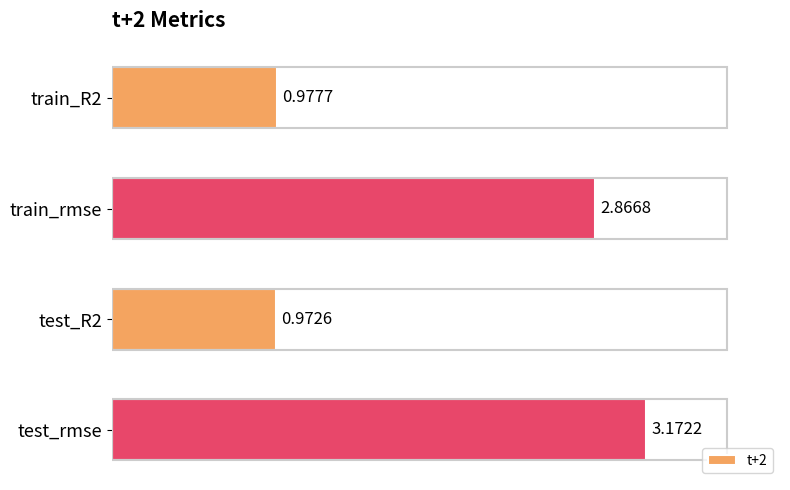

How many values exceed 2?

2